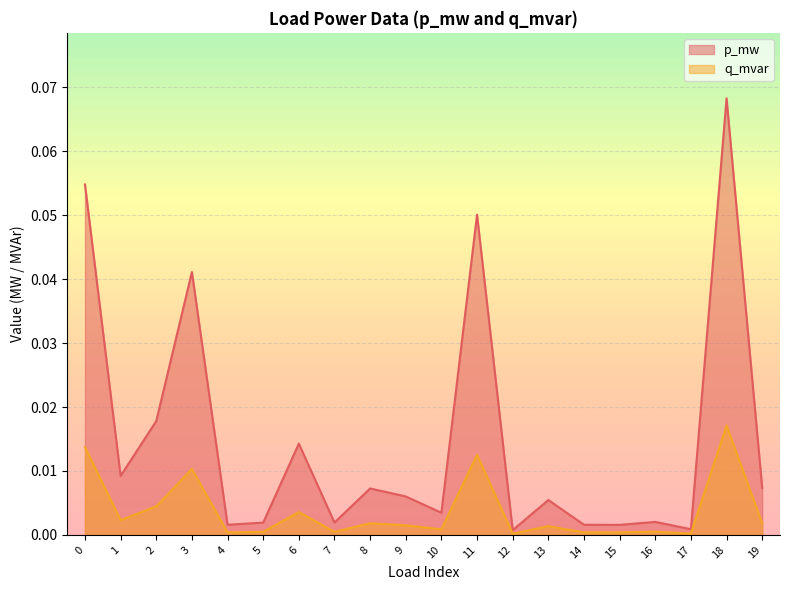

Which label corresponds to the largest value in the chart?

18